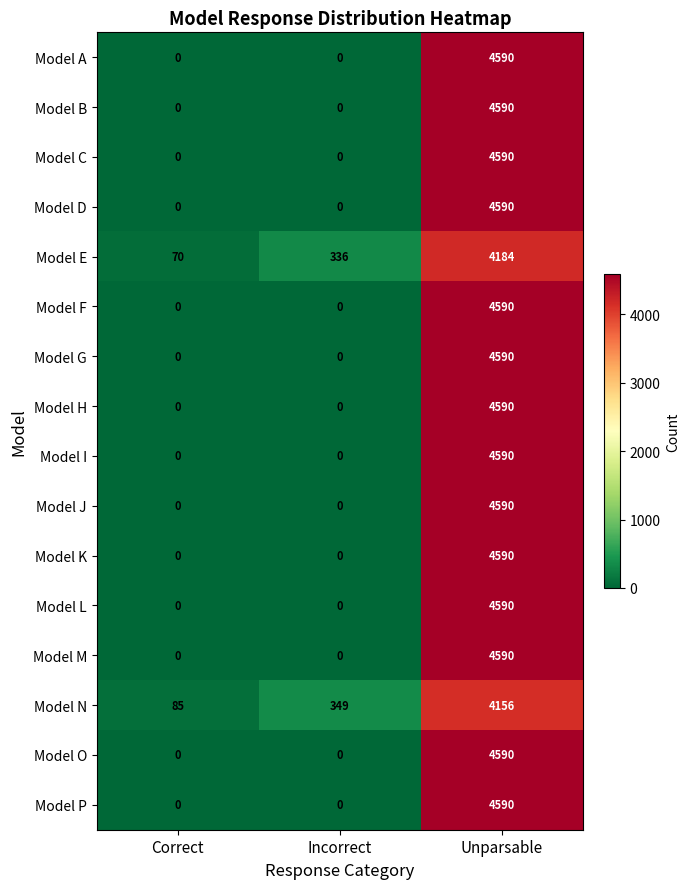

Is the value of Model D at Correct greater than the value of Model J at Unparsable?

No